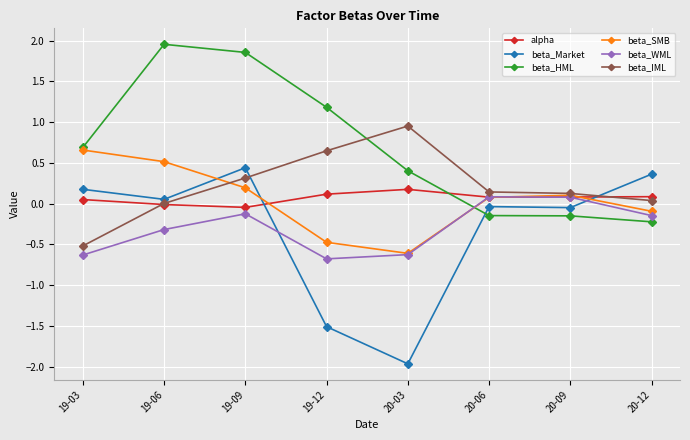

What is the sum of the beta_IML values at 20-06 and 19-03?

-0.4